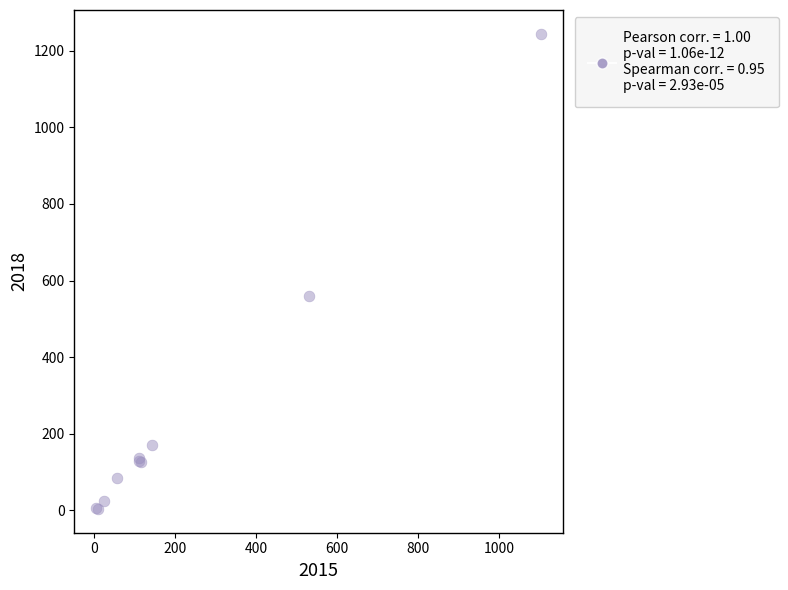

What Y value in the scatter plot is closest to 624?

561